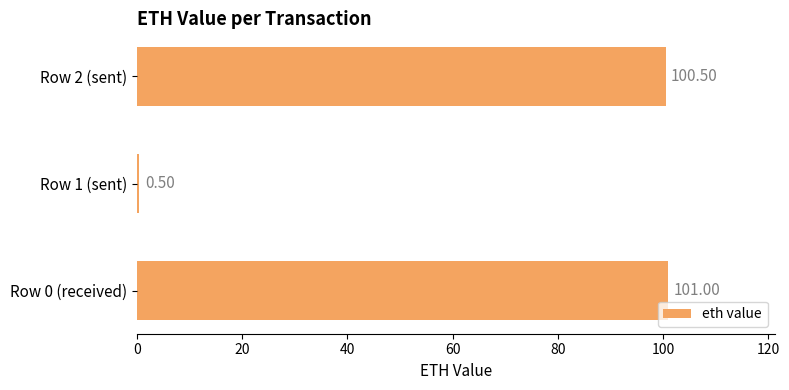

What is the sum of all values?

202.0